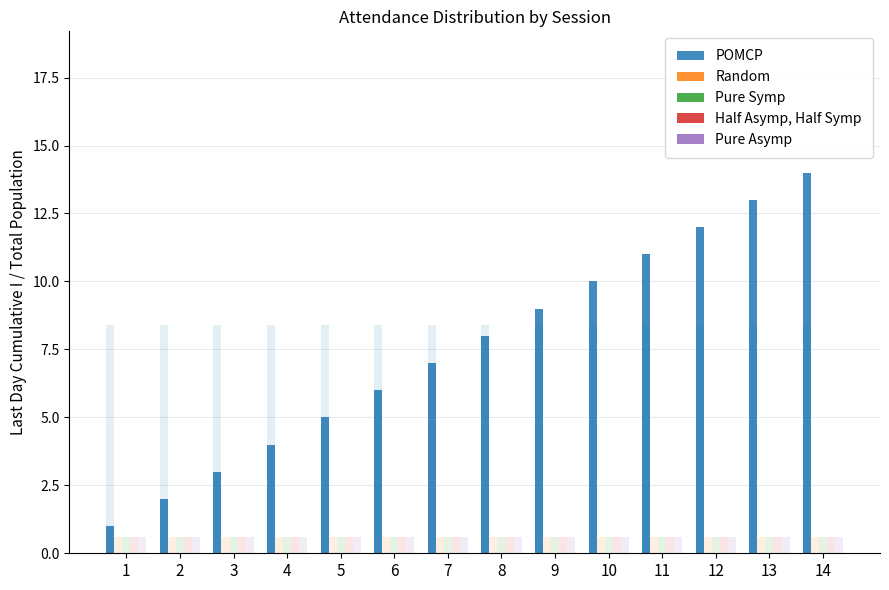

At 8, list the series in order from largest to smallest.

POMCP, Random, Pure Symp, Half Asymp, Half Symp, Pure Asymp